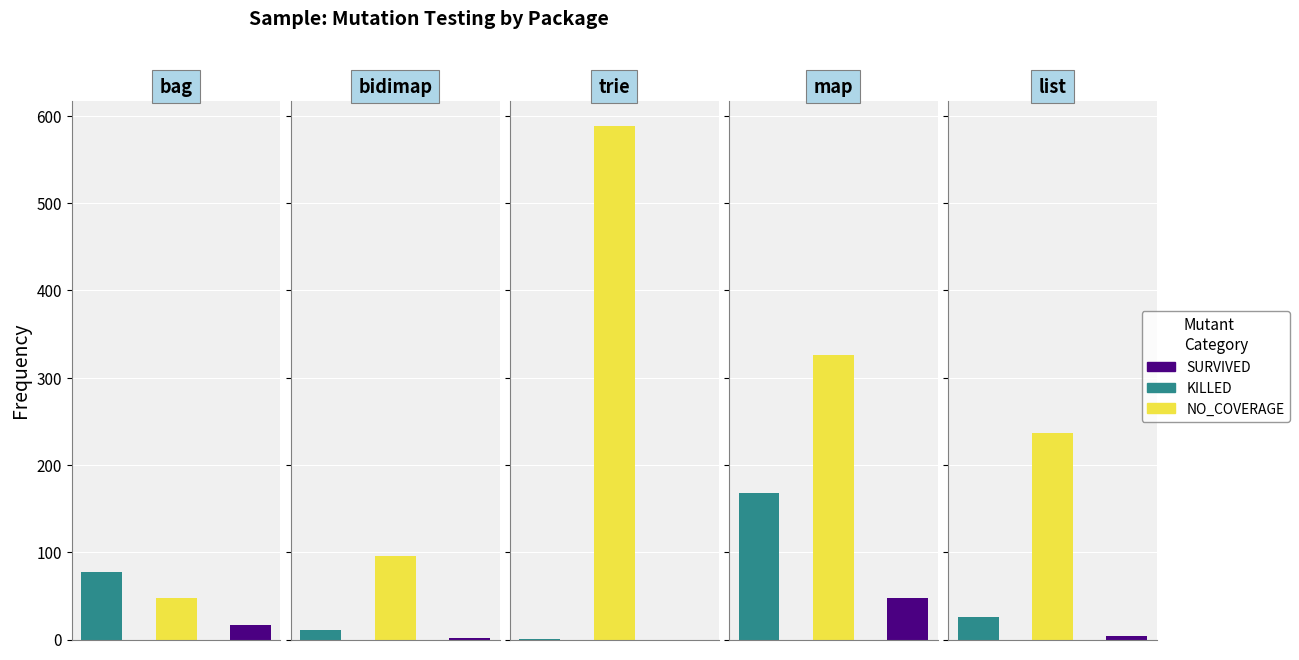

How many values in SURVIVED are above zero?

4